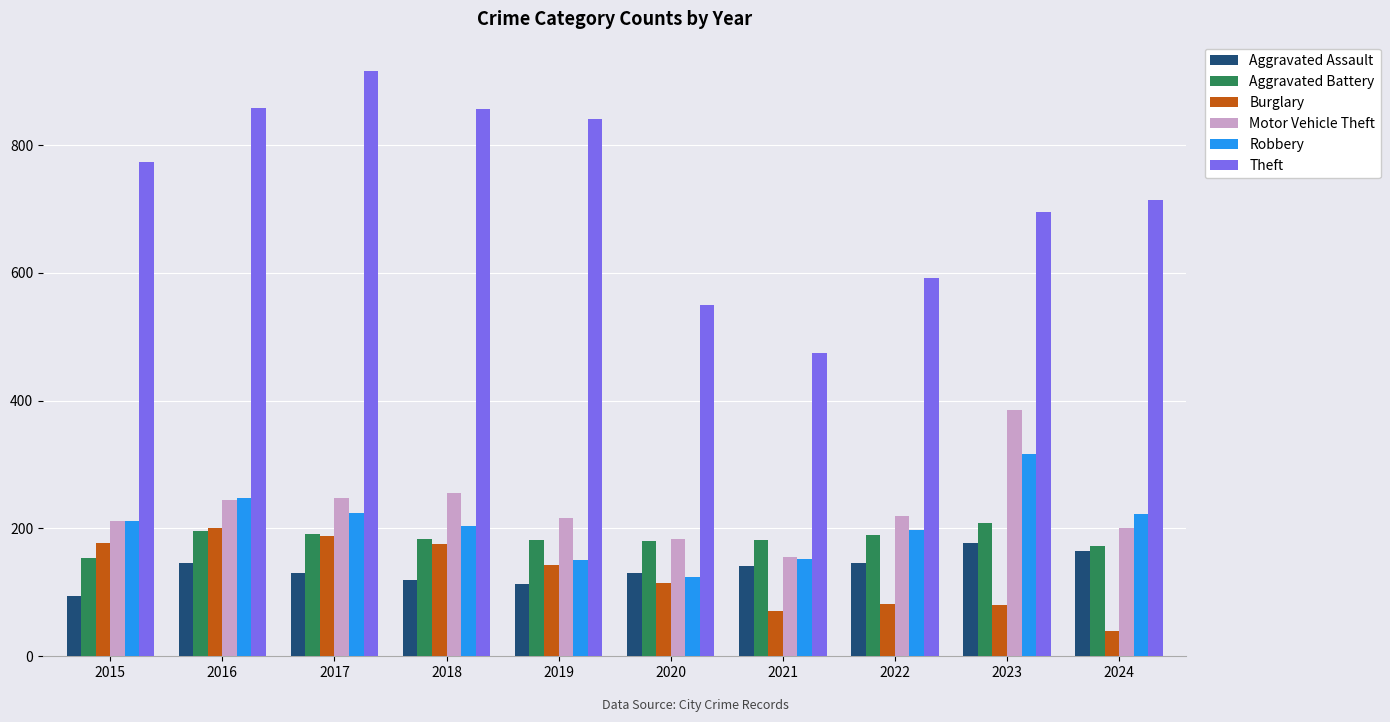

What is the difference between the highest and lowest values at 2023?

615